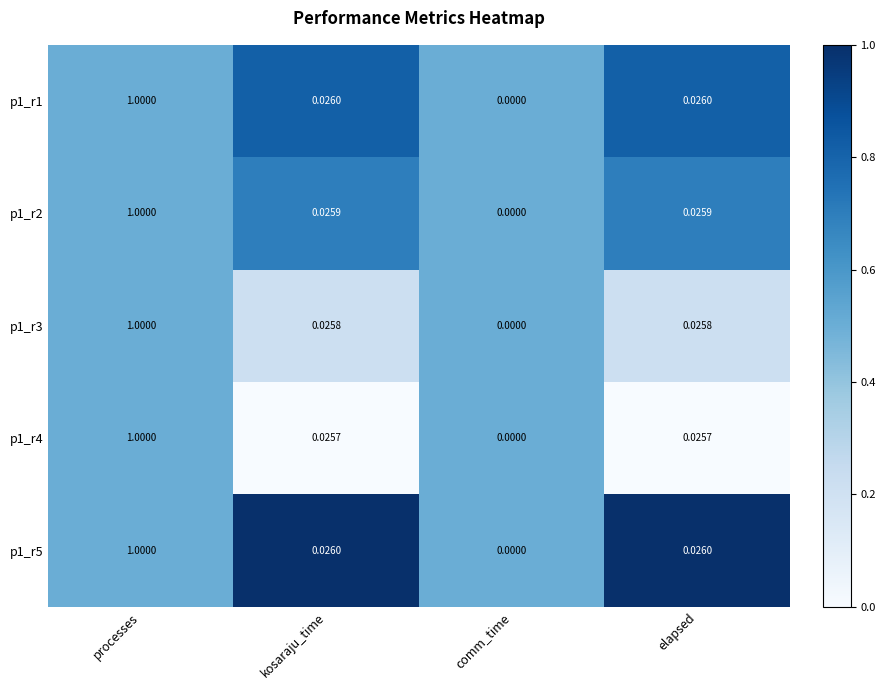

Is the value of p1_r4 at comm_time greater than the value of p1_r5 at elapsed?

No